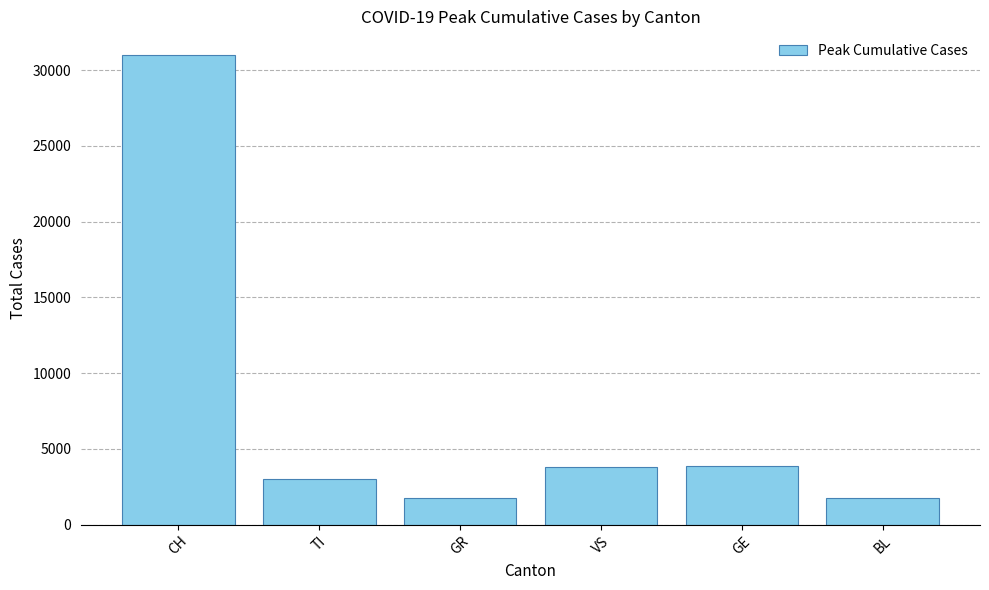

What is the ratio of the value at CH to the value at BL?

17.5